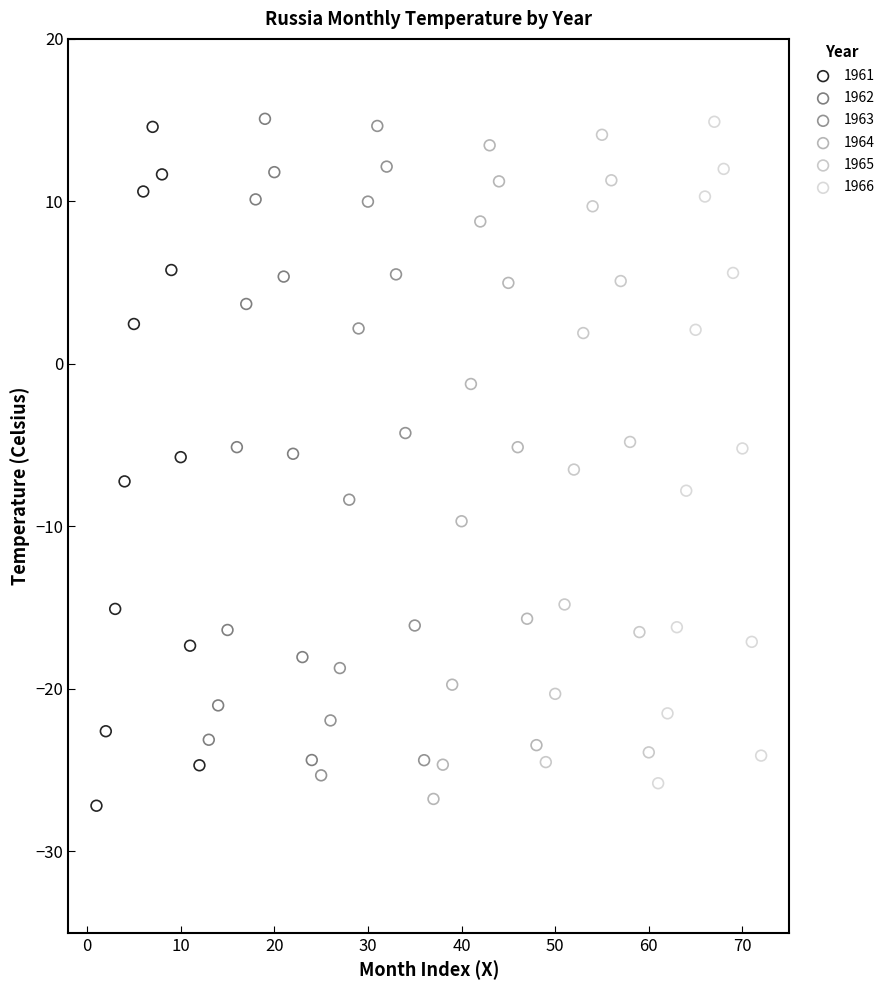

Which series has the widest spread of Y values?

1961